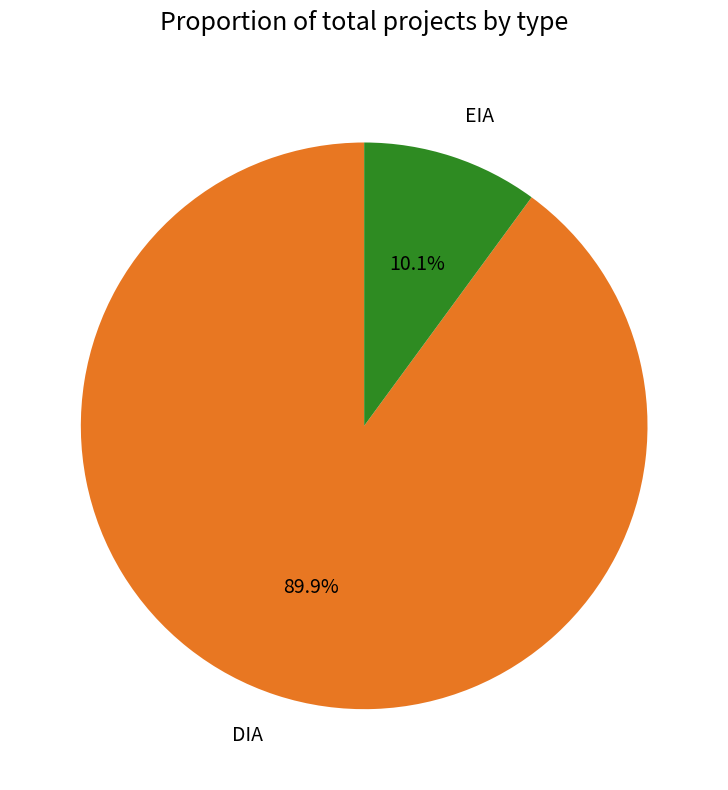

Which has a higher value, DIA or EIA?

DIA